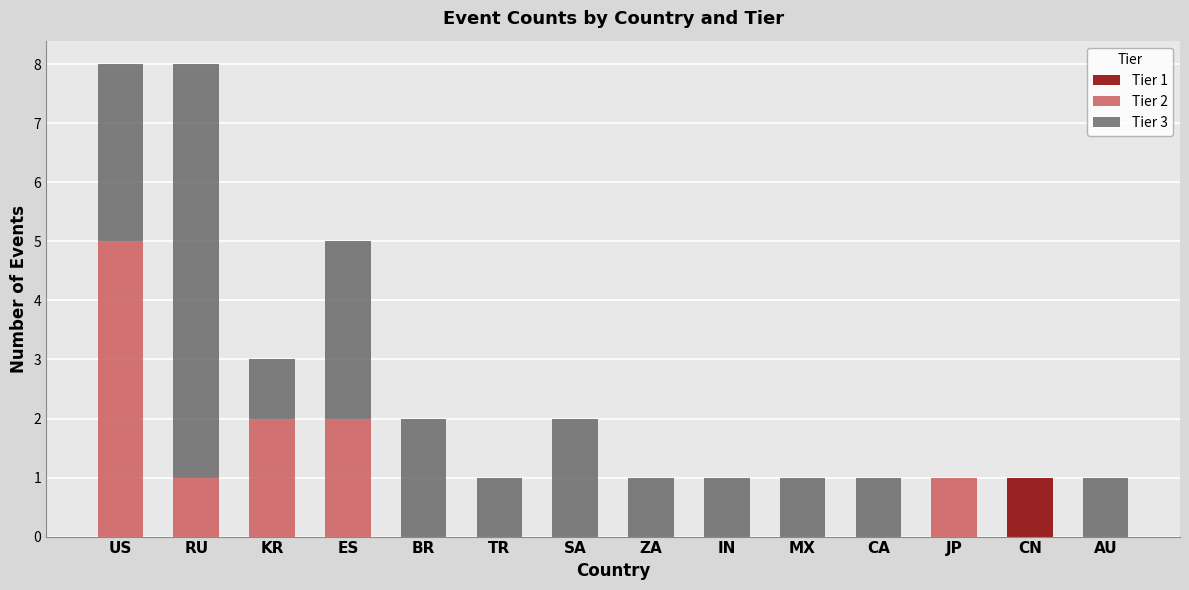

The value of Tier 1 at SA is 0. True or false?

True